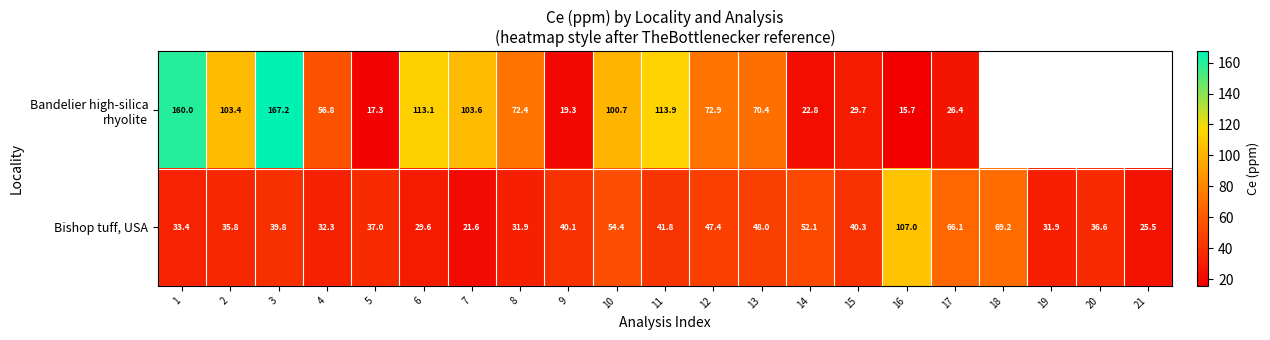

What is the highest value of the Bishop tuff, USA series?

107.0